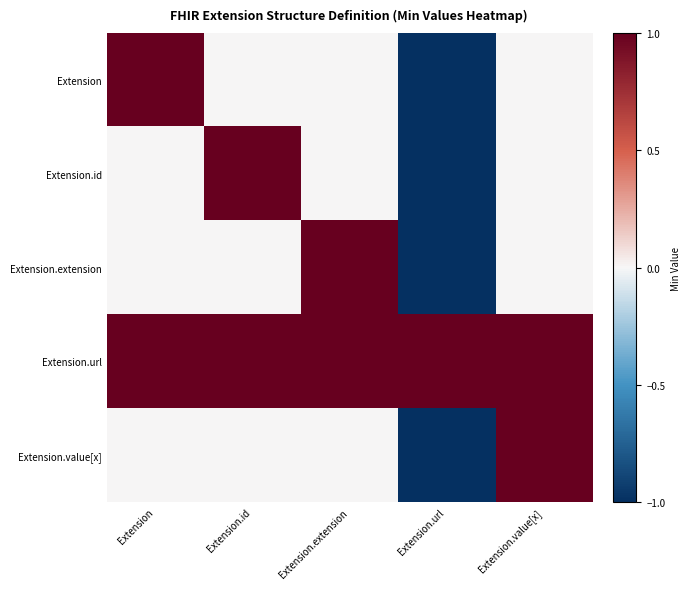

Rank the series at Extension.url from lowest to highest value.

Extension, Extension.id, Extension.extension, Extension.value[x], Extension.url